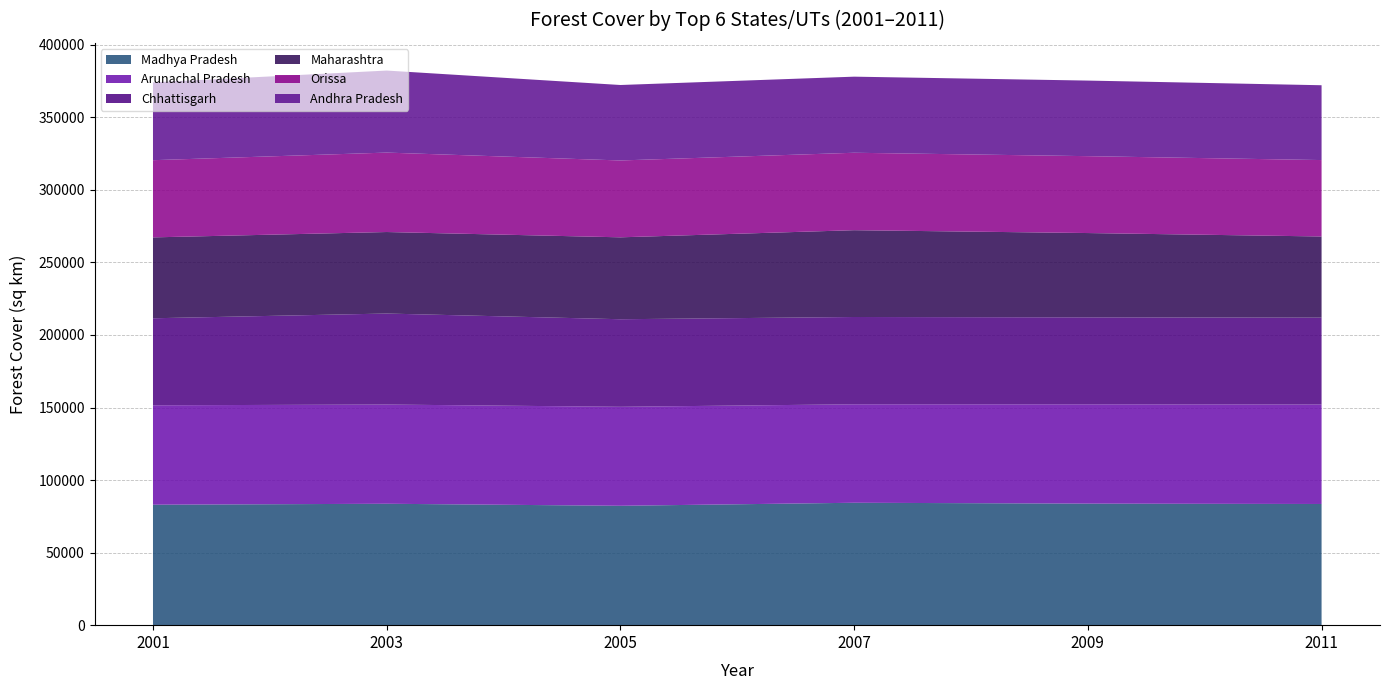

What is the maximum value for Madhya Pradesh?

84367